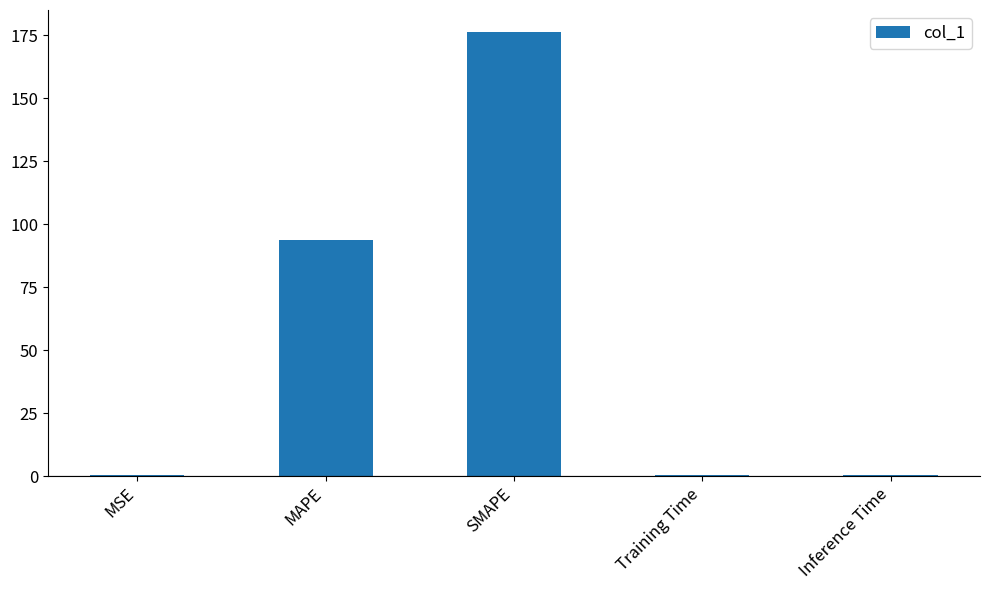

What is the maximum value shown in the chart?

176.3